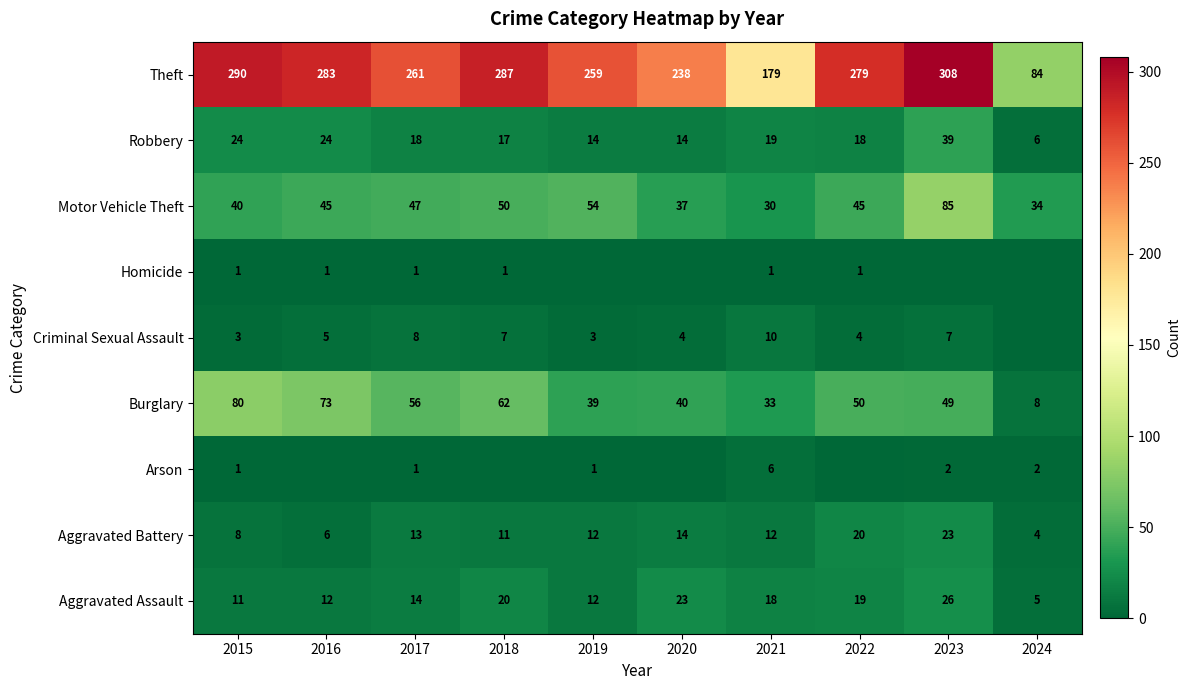

At which label does Aggravated Assault first exceed 18?

2018